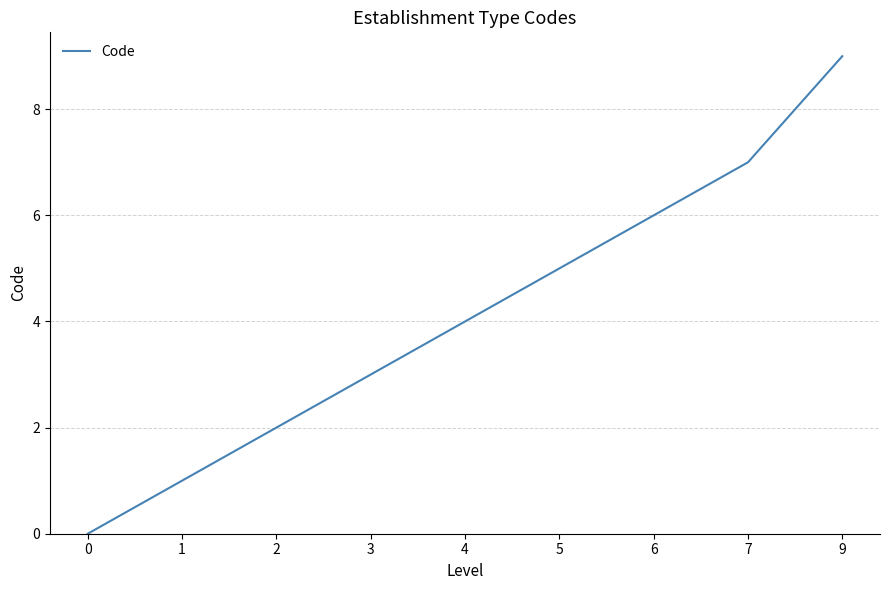

True or false: the data has more than 2 interior local peaks.

False